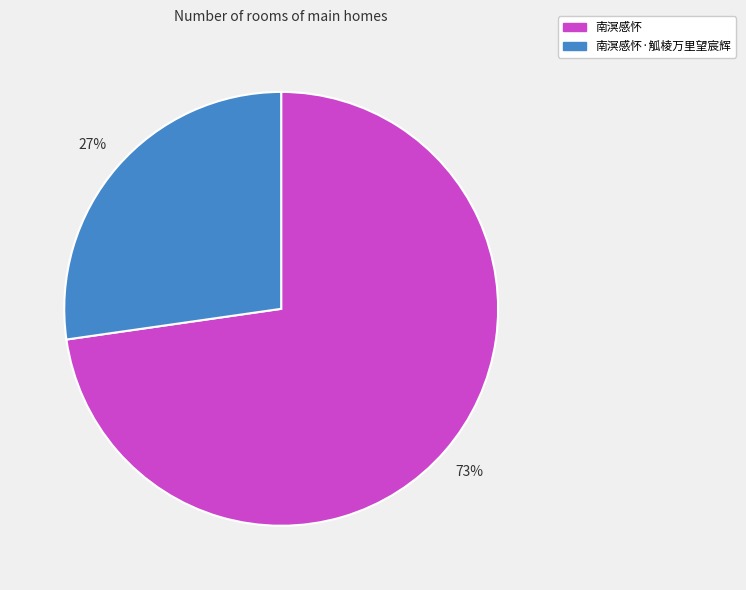

True or false: 南溟感怀·觚棱万里望宸辉 accounts for 27% of the total.

True